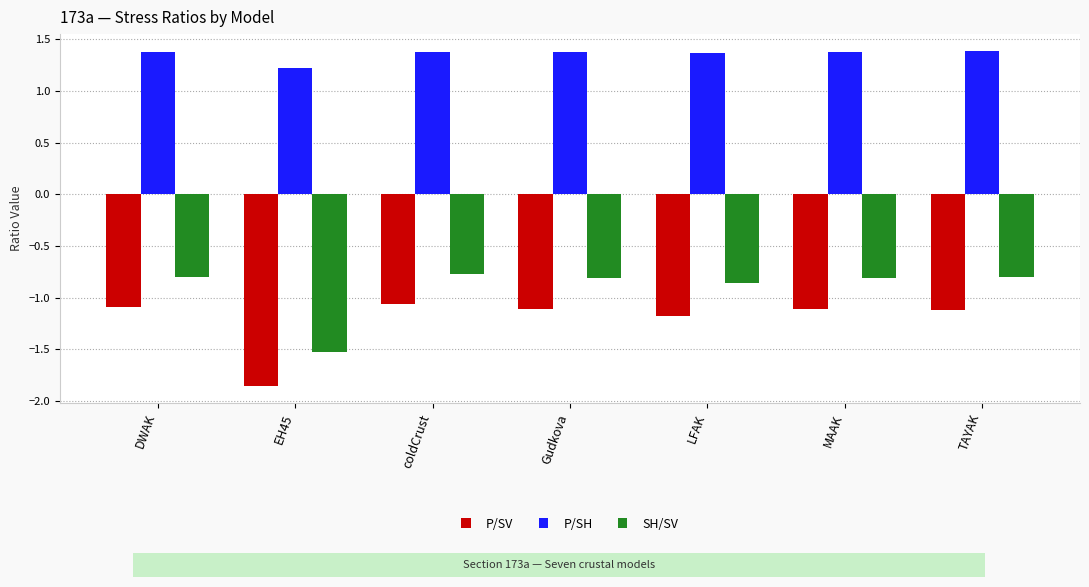

Count the number of categories in the chart.

7